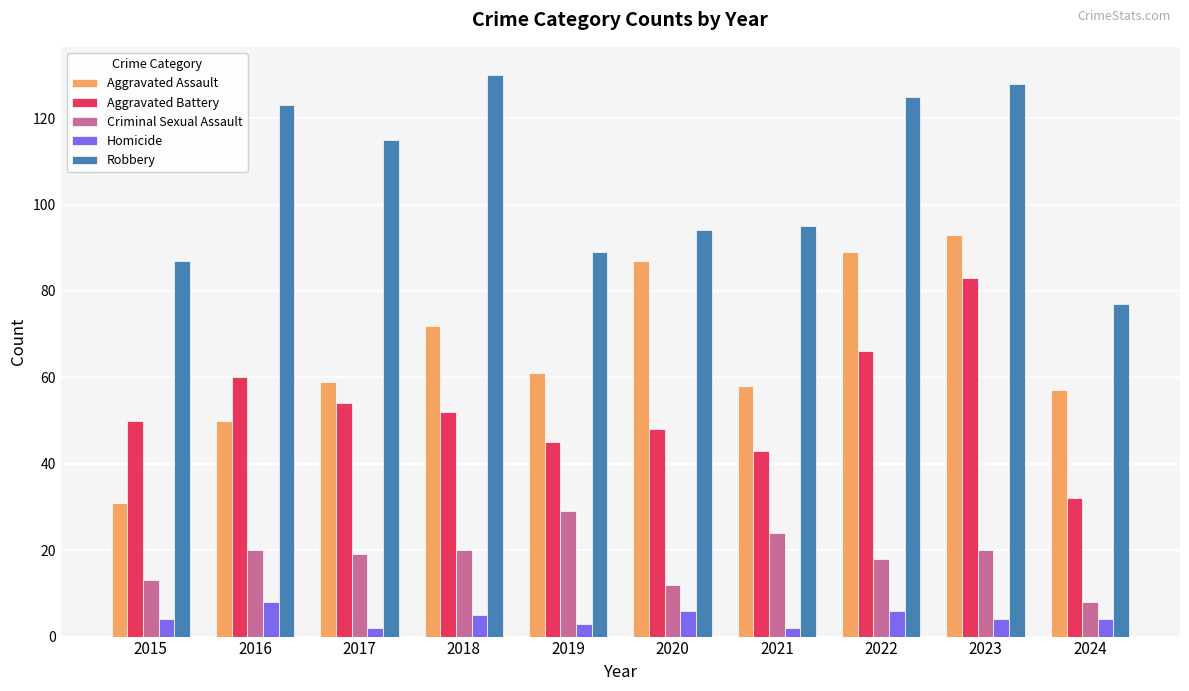

Which category has the highest value in the Aggravated Assault series?

2023